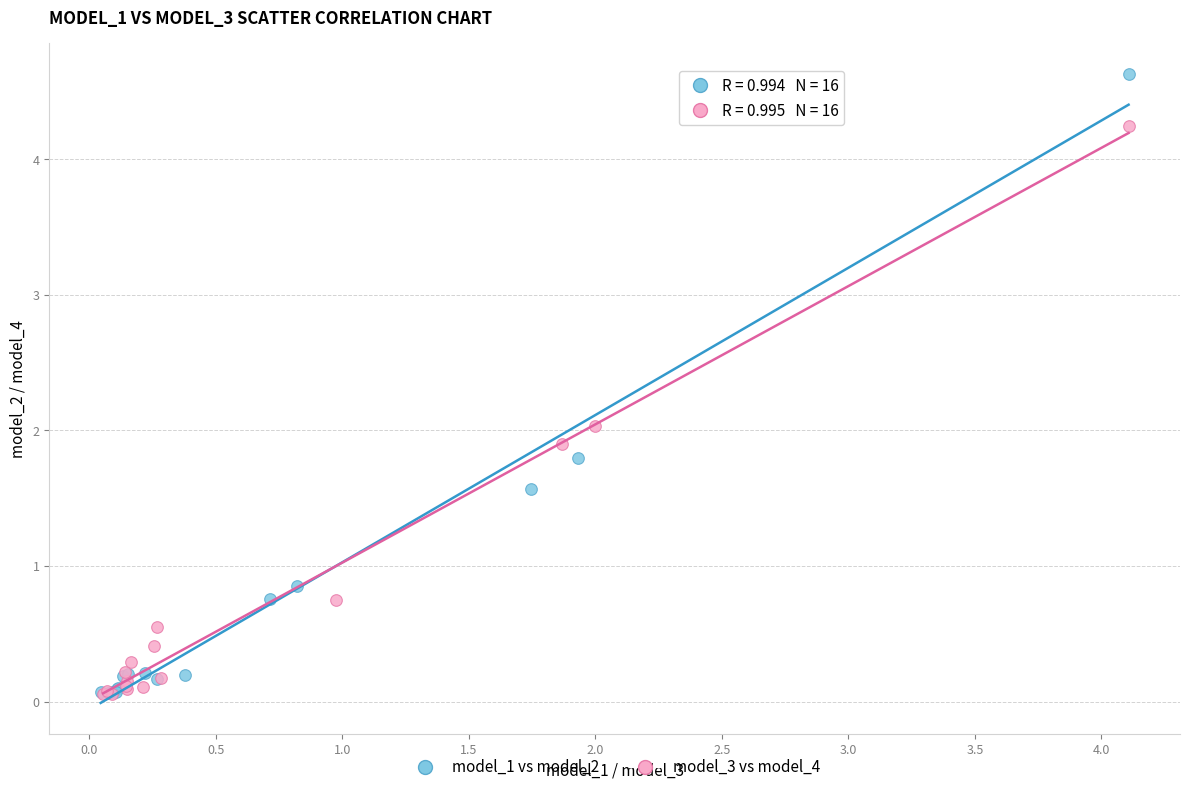

Which series has the largest Y range (max minus min)?

model_1 vs model_2